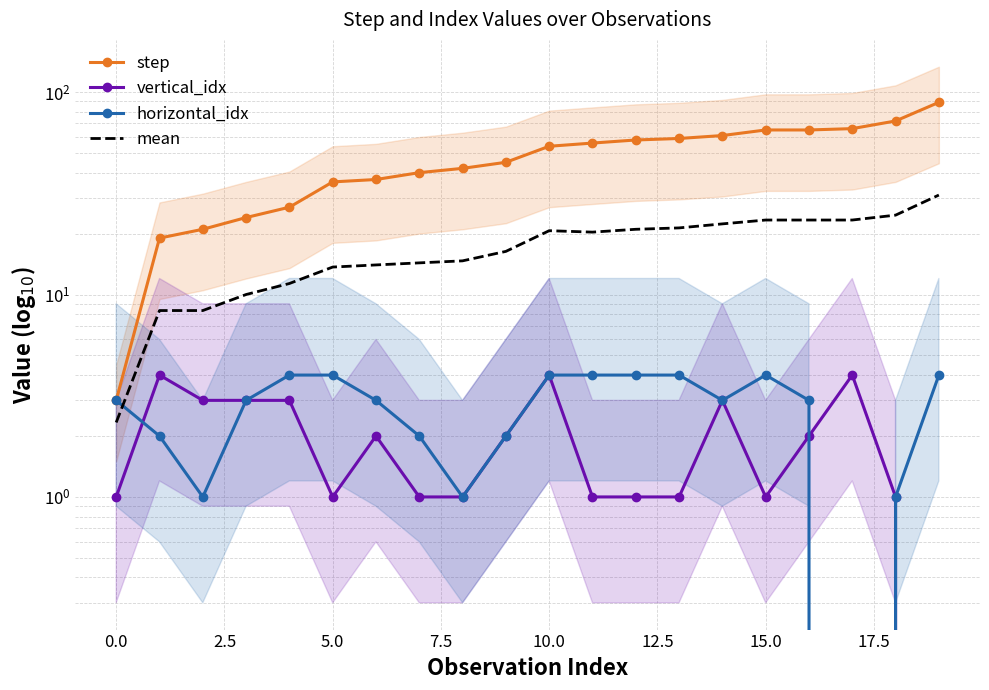

Reading right to left, extract all data points from this chart.

step: 89.0	72.0	66.0	65.0	65.0	61.0	59.0	58.0	56.0	54.0	45.0	42.0	40.0	37.0	36.0	27.0	24.0	21.0	19.0	3.0
vertical_idx: 0.0	1.0	4.0	2.0	1.0	3.0	1.0	1.0	1.0	4.0	2.0	1.0	1.0	2.0	1.0	3.0	3.0	3.0	4.0	1.0
horizontal_idx: 4.0	1.0	0.0	3.0	4.0	3.0	4.0	4.0	4.0	4.0	2.0	1.0	2.0	3.0	4.0	4.0	3.0	1.0	2.0	3.0
mean: 31.0	24.7	23.3	23.3	23.3	22.3	21.3	21.0	20.3	20.7	16.3	14.7	14.3	14.0	13.7	11.3	10.0	8.3	8.3	2.3